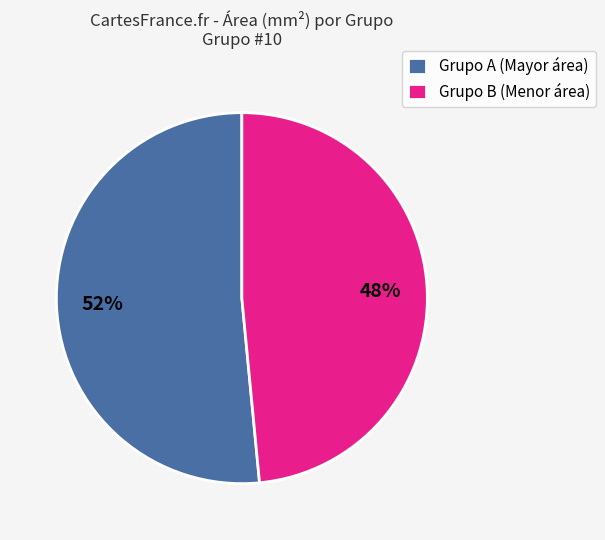

To the nearest percent, what is the average slice percentage?

50%